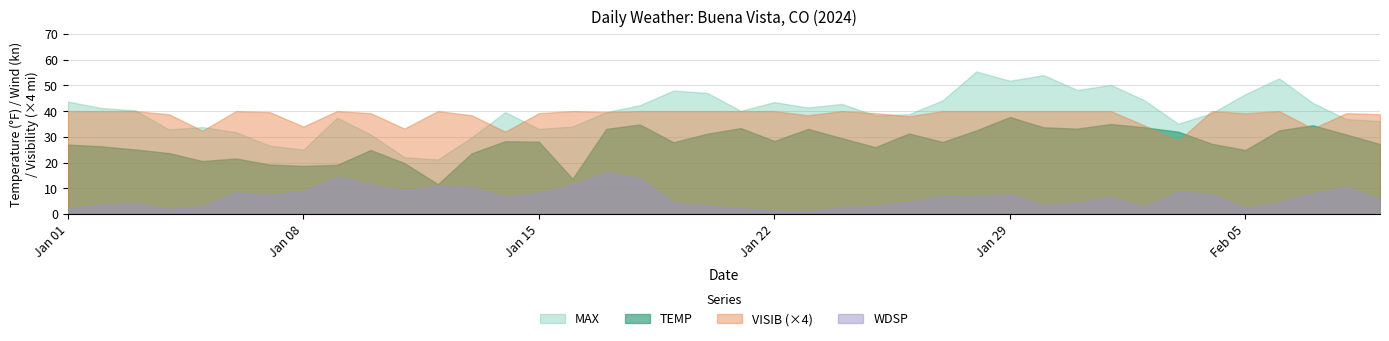

Does the chart have visible grid lines?

Yes